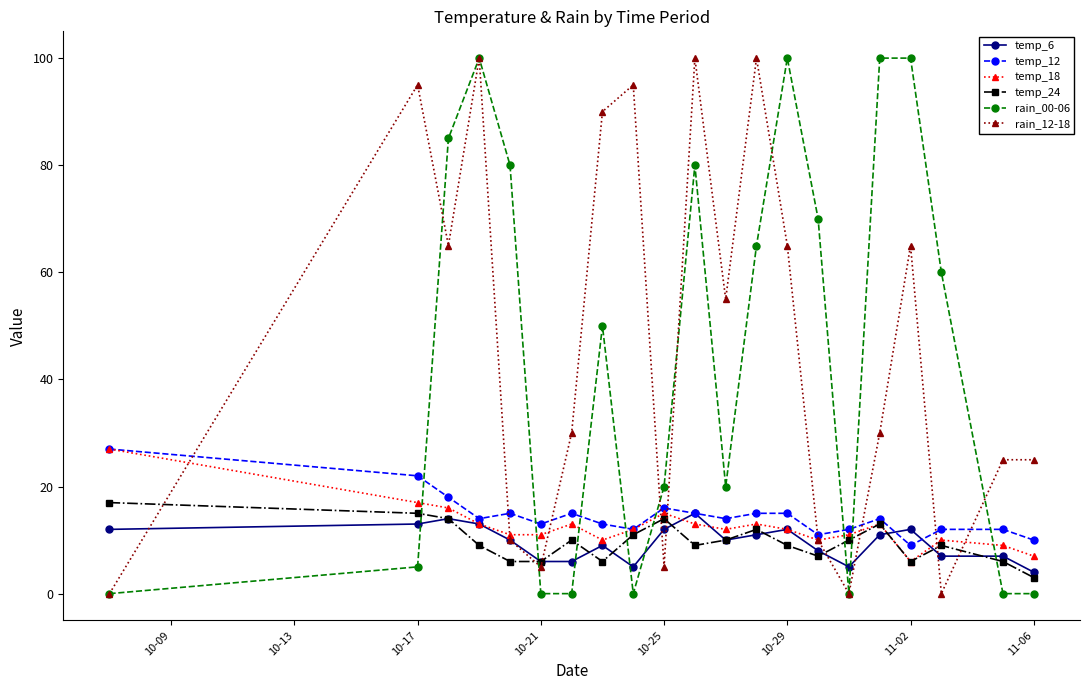

True or false: rain_00-06 has more than 1 interior local peaks.

True